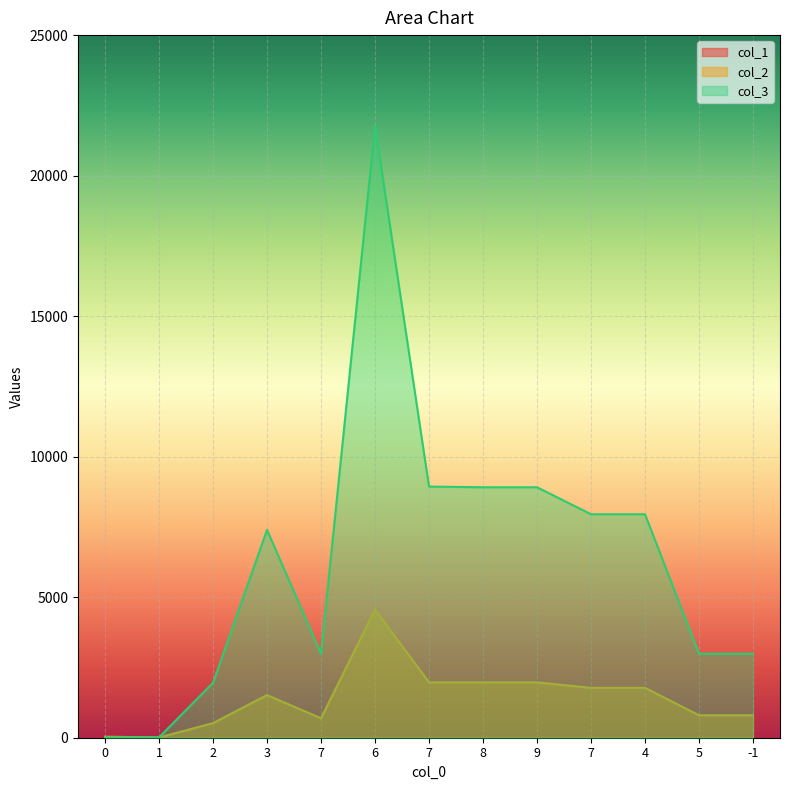

What is the spread (max minus min) of values at 8?

8911.9